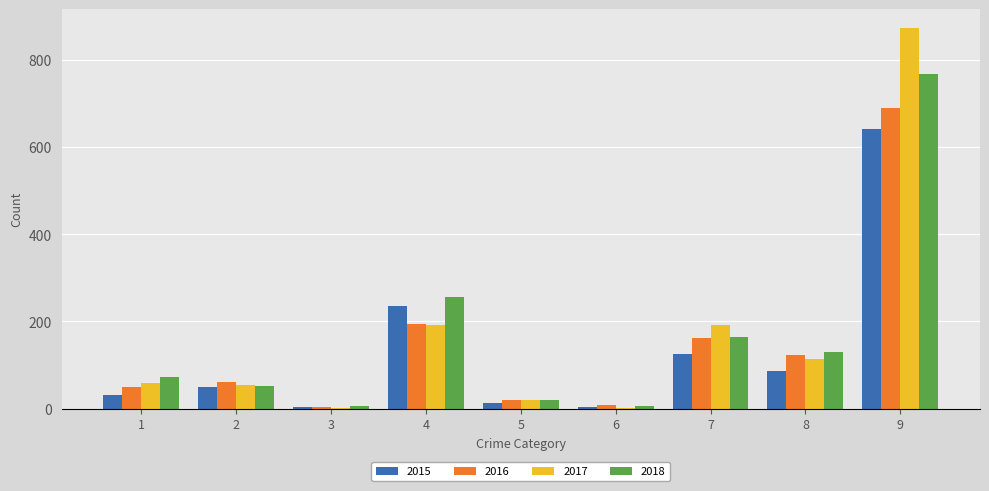

What is the highest value of the 2018 series?

767